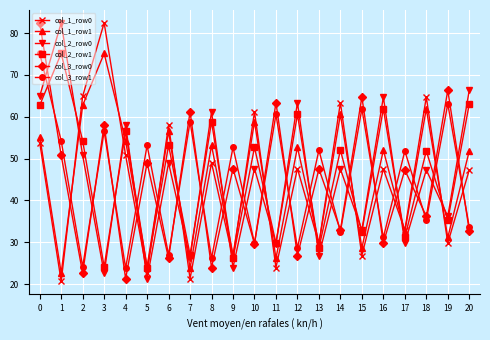

How many interior local valleys does the col_1_row1 series have?

9